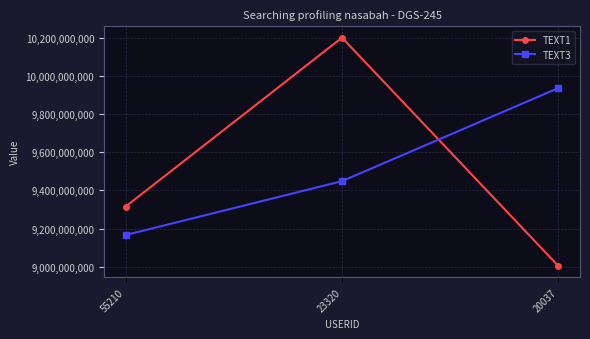

What are all the series names shown in the legend?

TEXT1, TEXT3